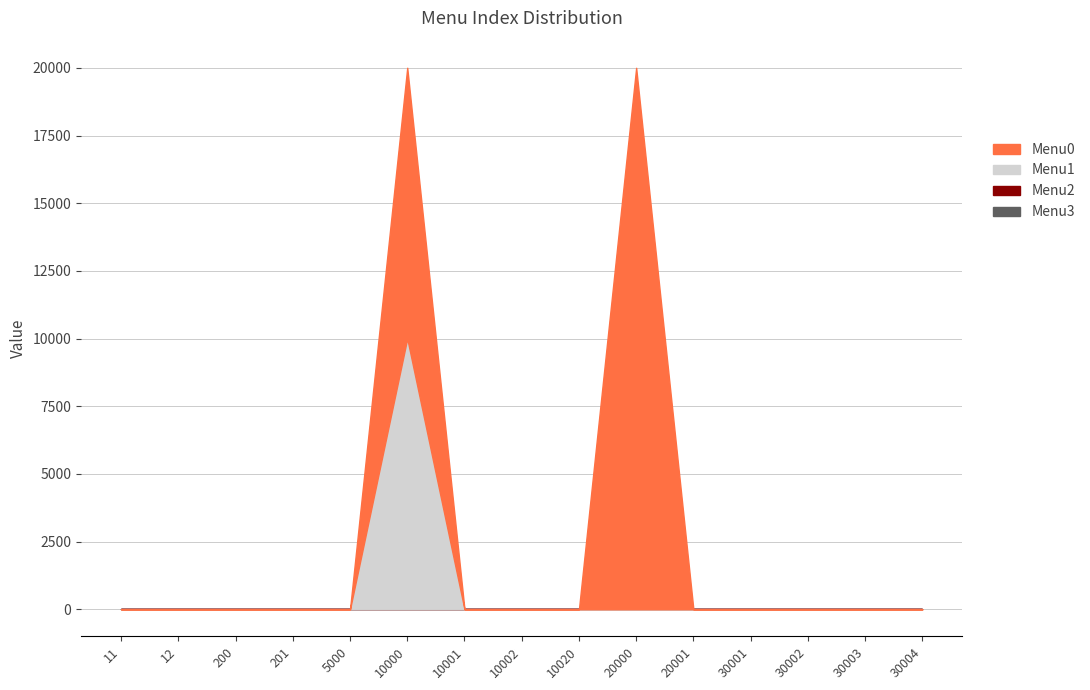

How many lines are shown in the chart?

4